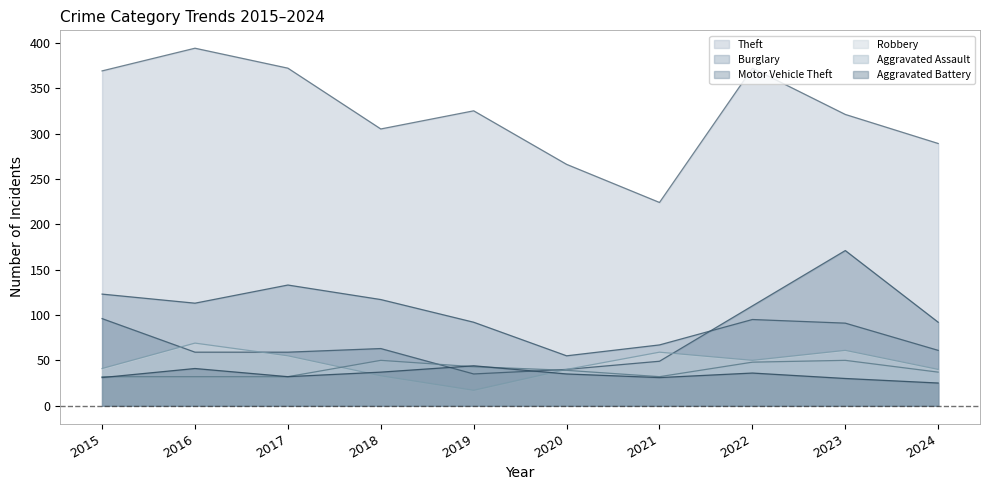

Where does the Aggravated Assault series first go above 39?

2018